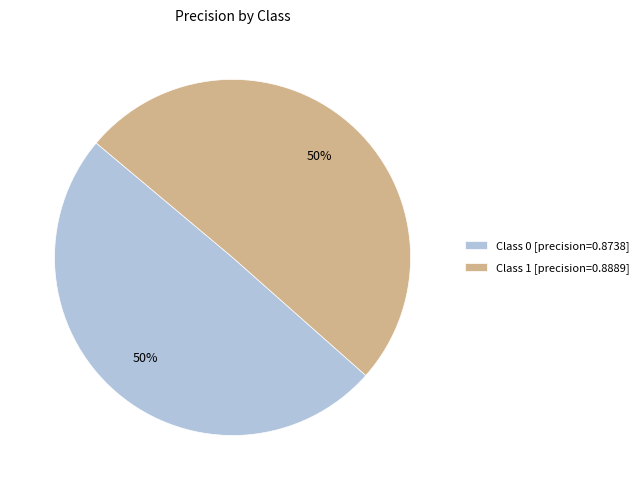

To the nearest percent, what is the combined percentage of Class 1 [precision=0.8889] and Class 0 [precision=0.8738]?

100%